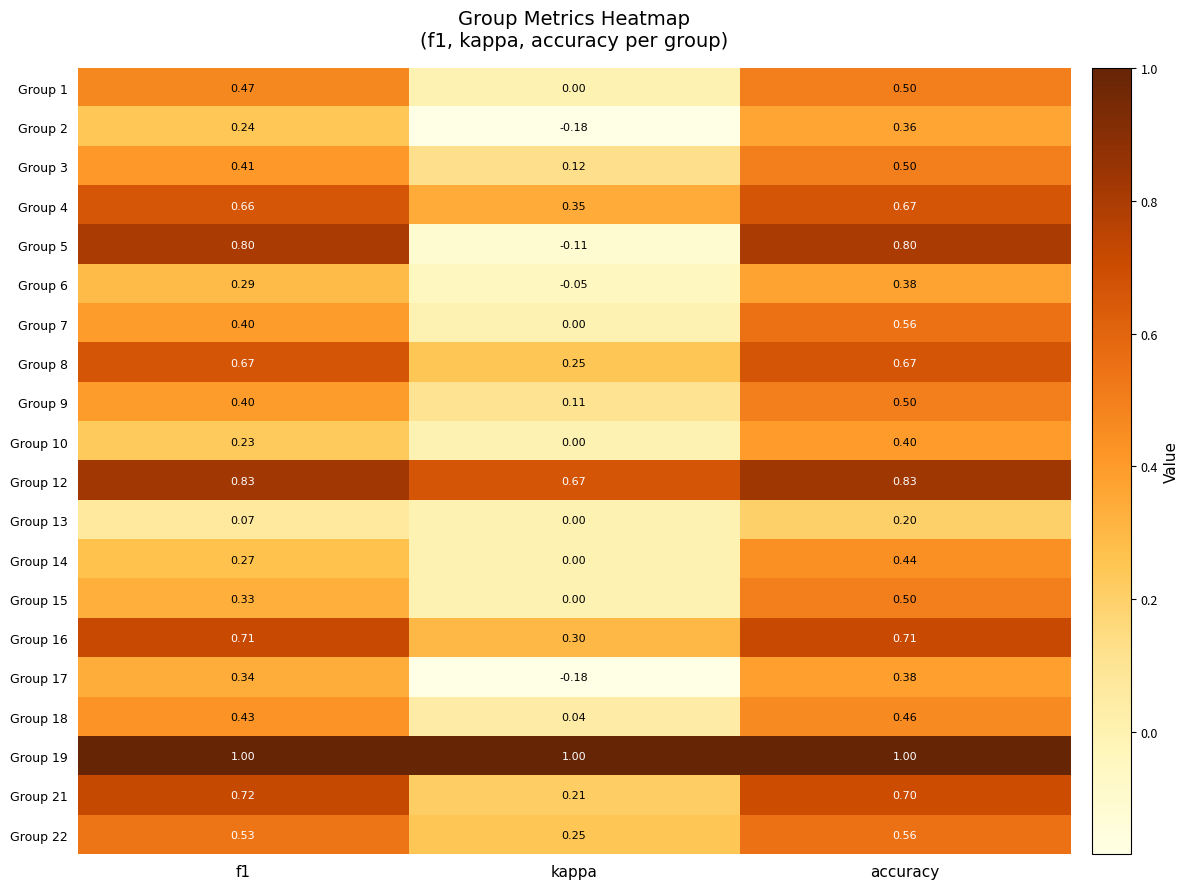

At which label is Group 14 closest to 0?

kappa